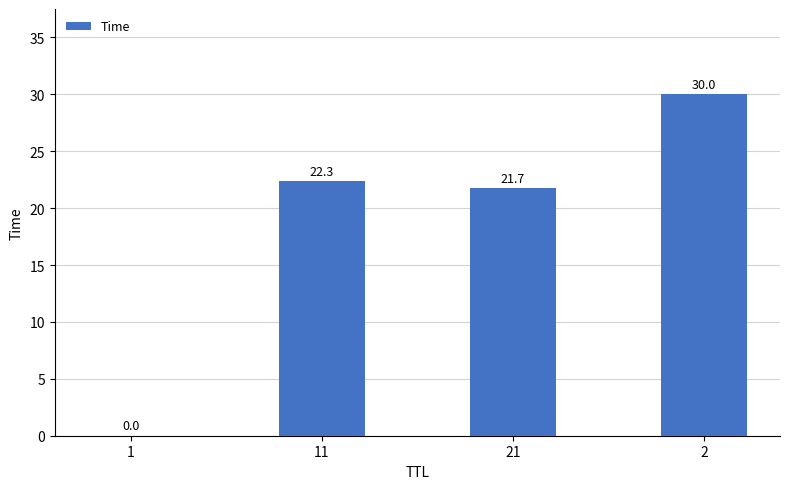

Between 11 and 1, which is larger?

11